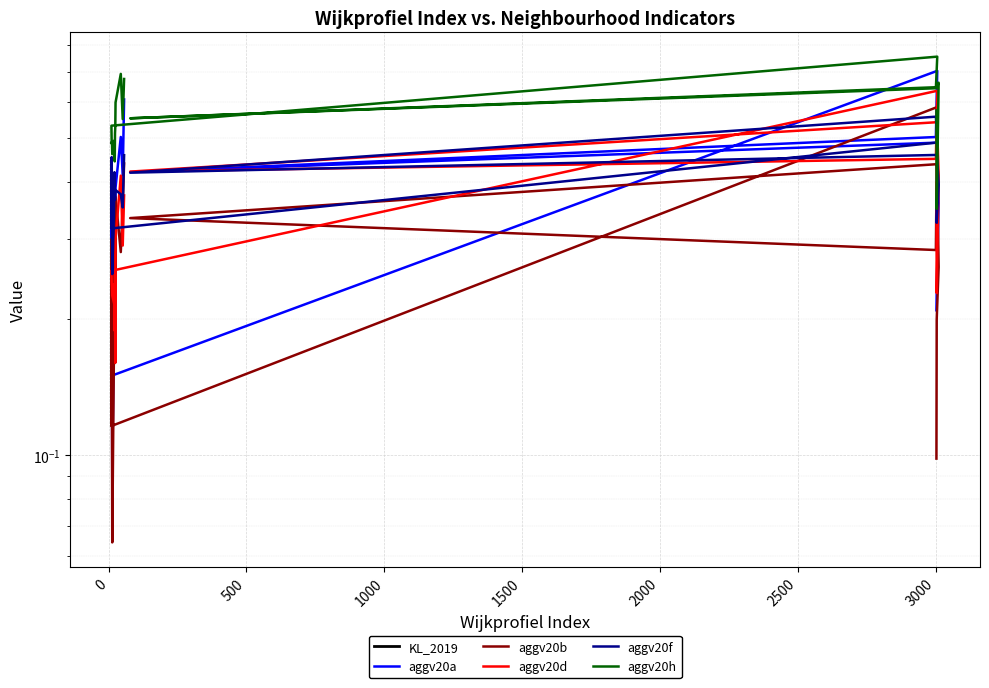

Rank the series at 2000 from highest to lowest value.

aggv20h, aggv20f, aggv20a, aggv20d, aggv20b, KL_2019